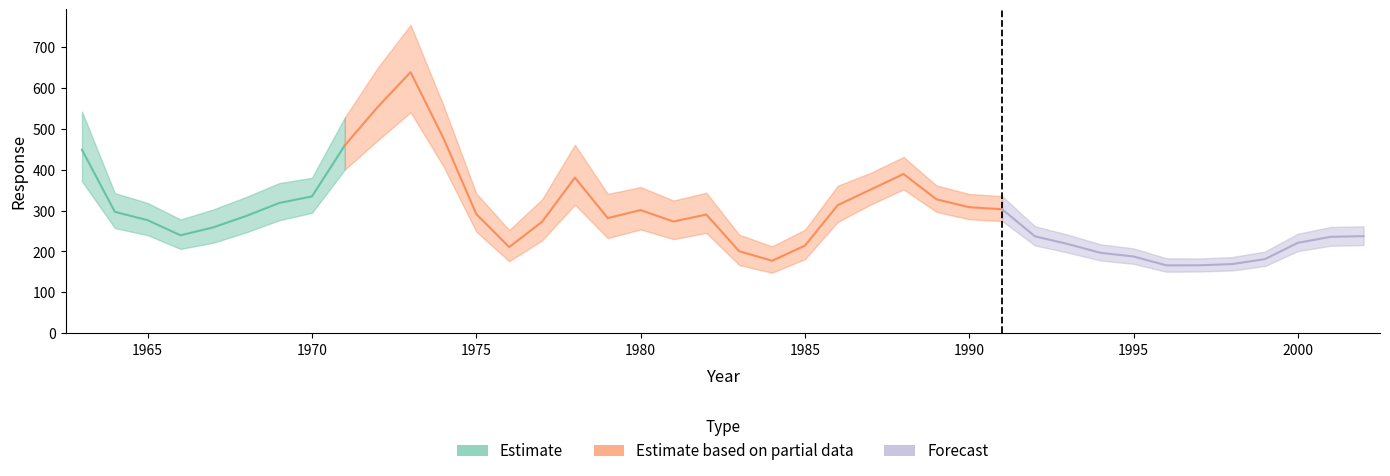

What is the value of the asymp.UCL point at the 19th from the left?

324.7